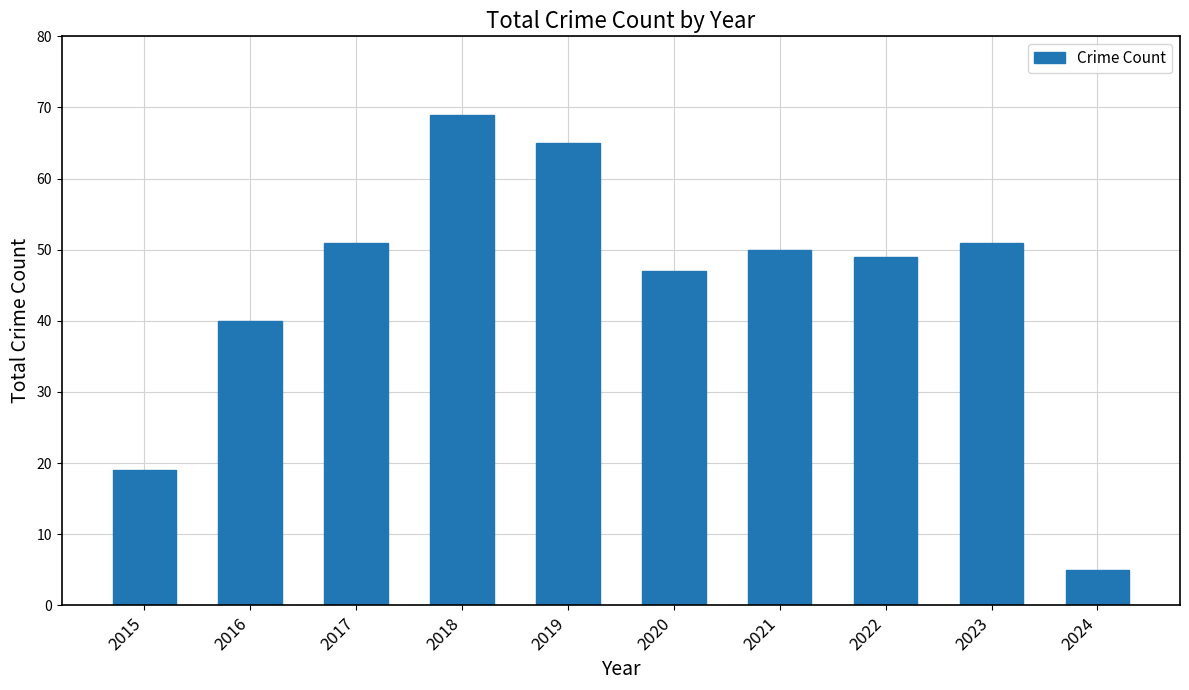

What is the change in value from 2015 to 2019?

+46